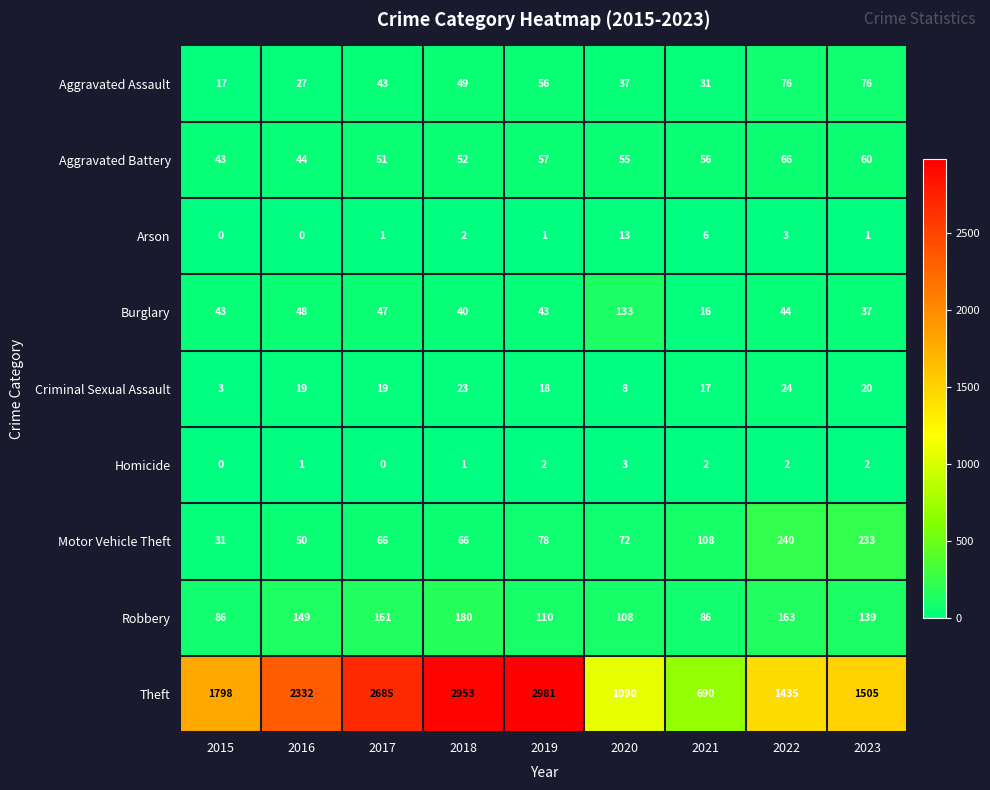

The value of Homicide at 2021 is 2. True or false?

True